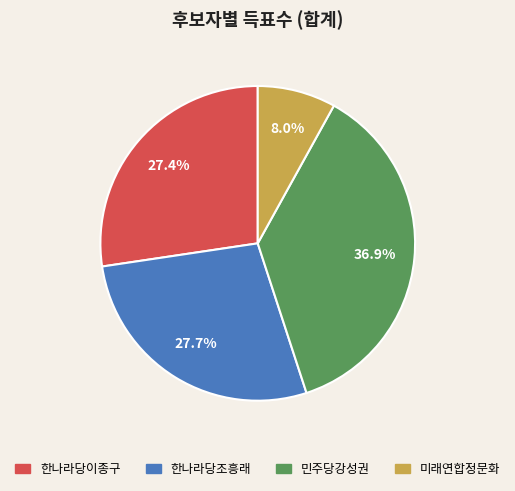

Does 한나라당조흥래 represent more than half of the total?

No